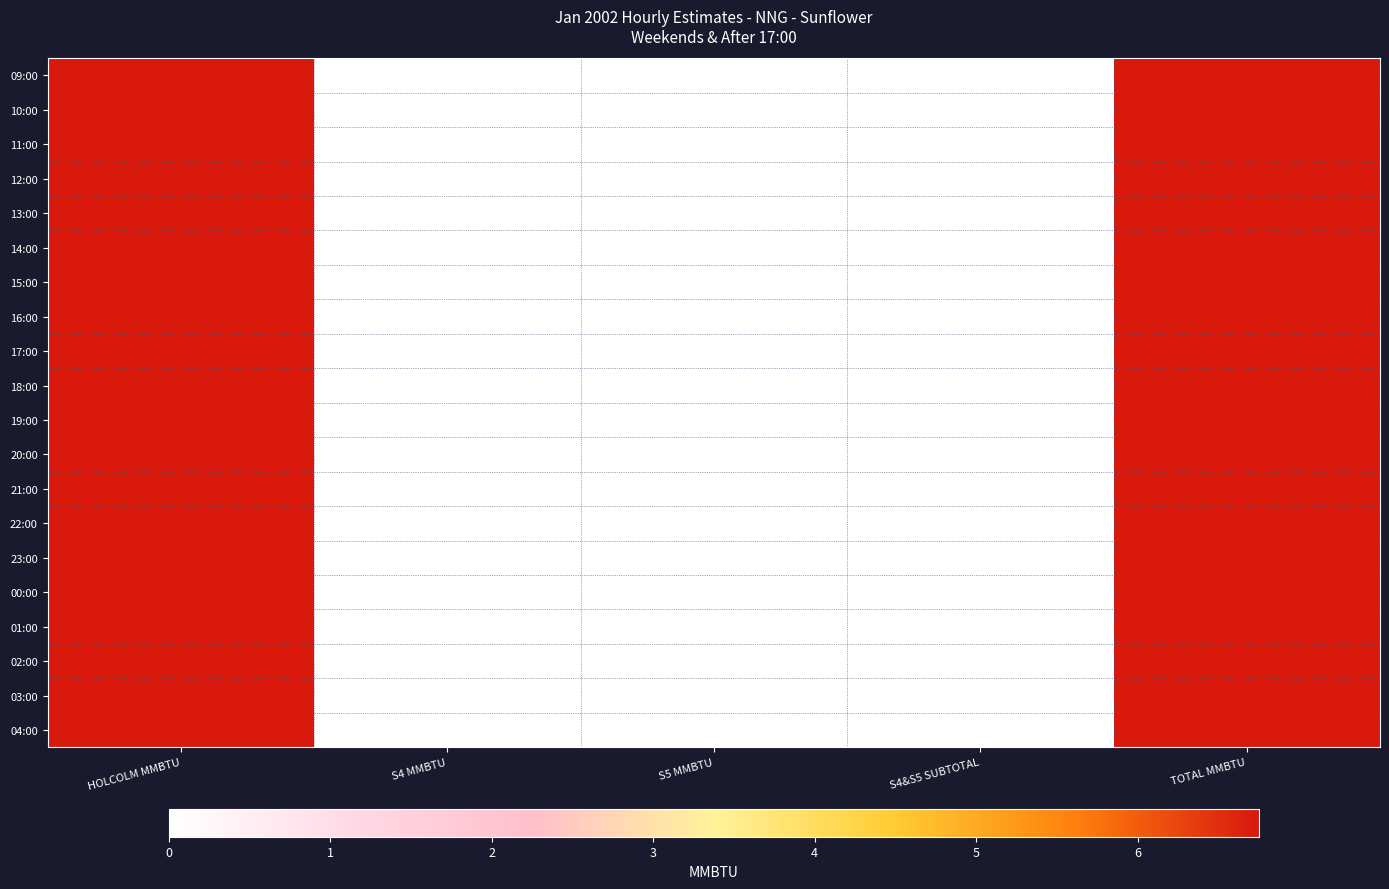

Which has a higher value, TOTAL MMBTU or HOLCOLM MMBTU?

TOTAL MMBTU